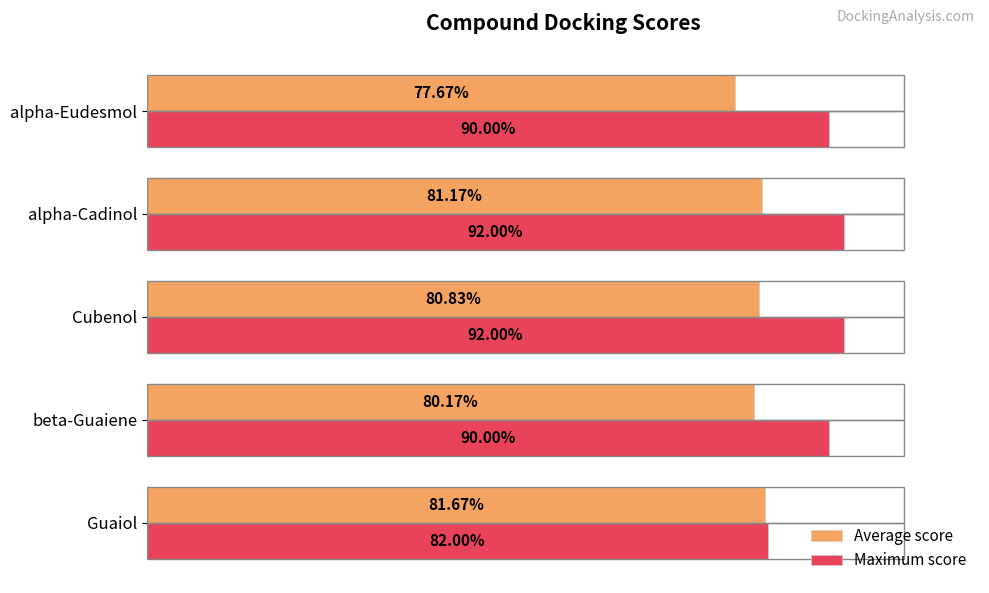

What is the highest value of the Average score series?

0.8